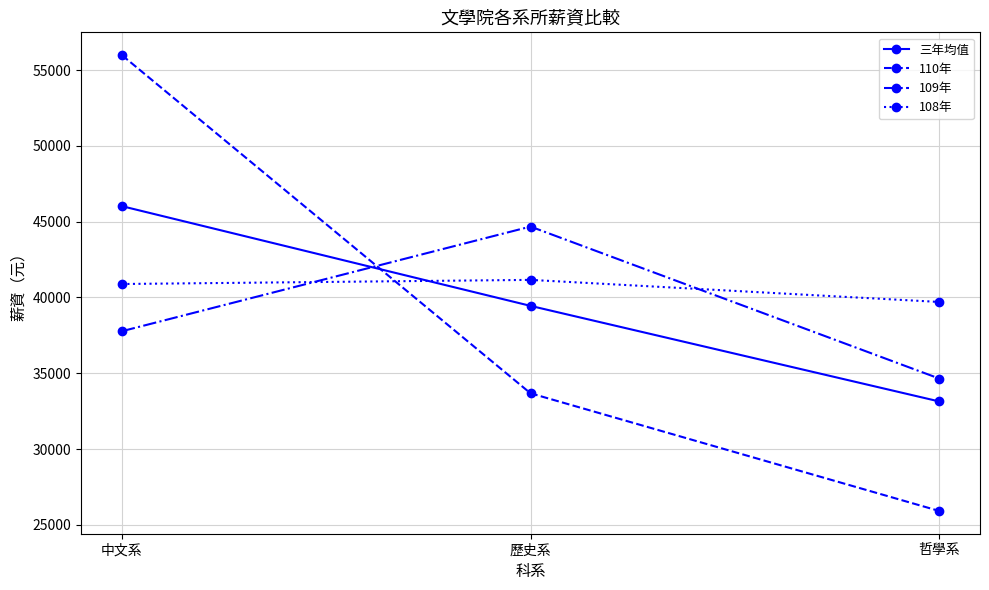

The 三年均值 series shows 46026.9 at 中文系. True or false?

True